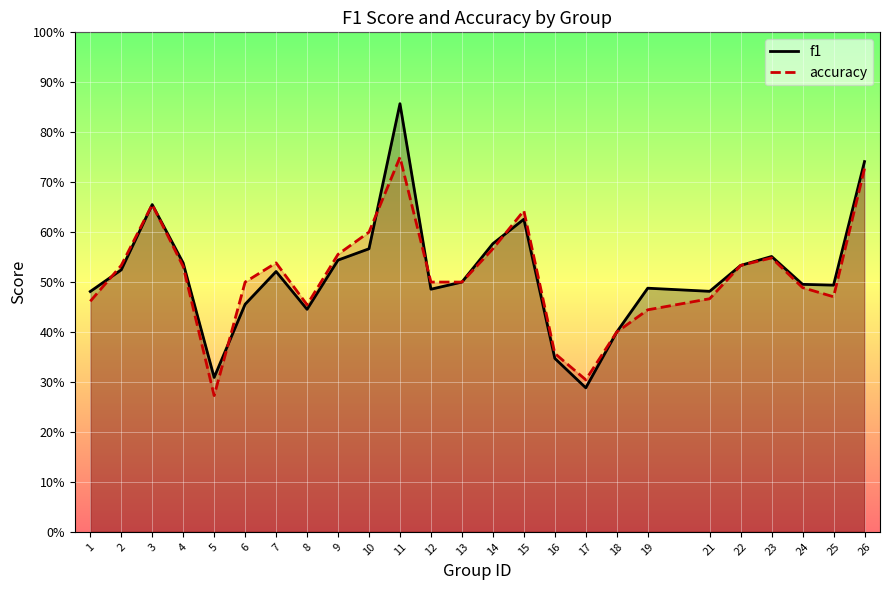

Rank the series at 13 from highest to lowest value.

f1, accuracy